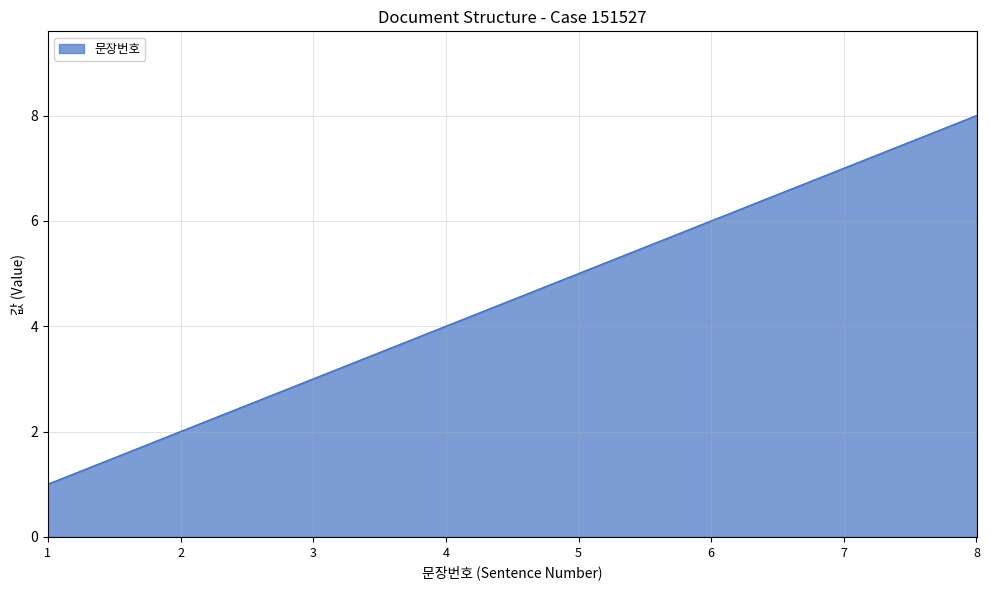

Read the value at 7.

7